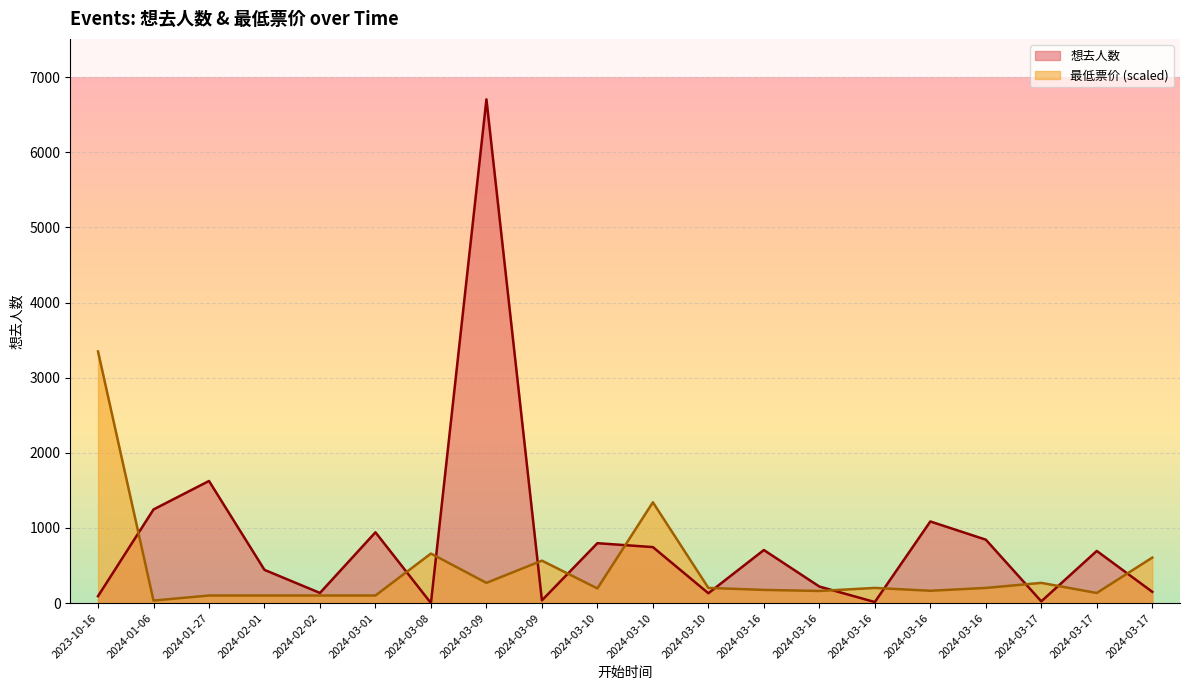

Reading left to right, extract all data points from this chart.

想去人数: 2023-10-16=92.0	2024-01-06=1246.0	2024-01-27=1625.0	2024-02-01=442.0	2024-02-02=135.0	2024-03-01=942.0	2024-03-08=0.0	2024-03-09=6704.0	2024-03-09=36.0	2024-03-10=797.0	2024-03-10=745.0	2024-03-10=131.0	2024-03-16=706.0	2024-03-16=220.0	2024-03-16=14.0	2024-03-16=1086.0	2024-03-16=844.0	2024-03-17=23.0	2024-03-17=694.0	2024-03-17=150.0
最低票价: 2023-10-16=3348.6	2024-01-06=33.6	2024-01-27=100.9	2024-02-01=100.9	2024-02-02=100.9	2024-03-01=100.9	2024-03-08=659.0	2024-03-09=269.0	2024-03-09=564.8	2024-03-10=195.0	2024-03-10=1341.5	2024-03-10=201.7	2024-03-16=175.5	2024-03-16=161.4	2024-03-16=201.7	2024-03-16=164.1	2024-03-16=201.7	2024-03-17=269.0	2024-03-17=134.5	2024-03-17=605.2